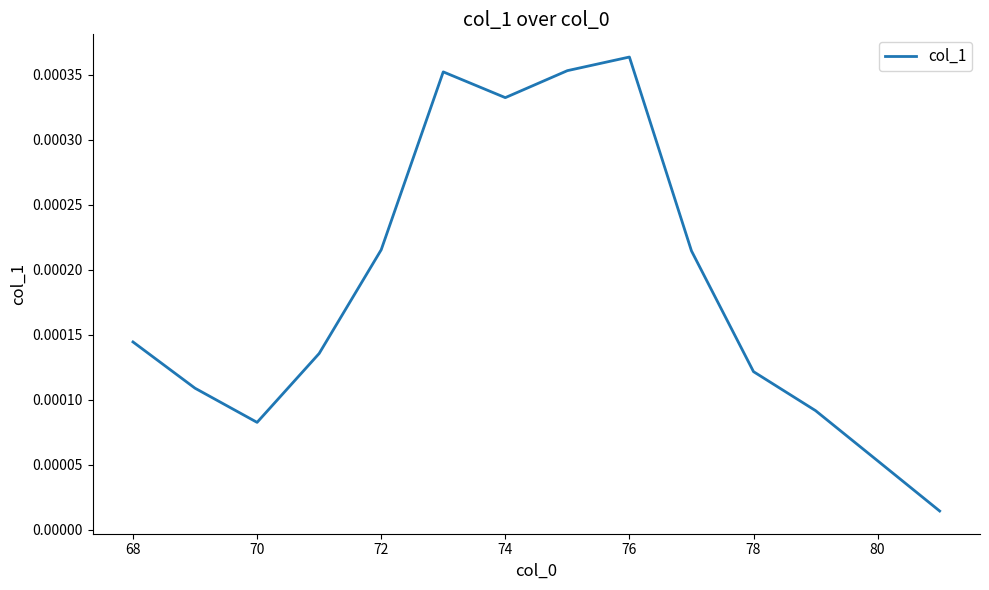

Which label corresponds to the largest value in the chart?

76